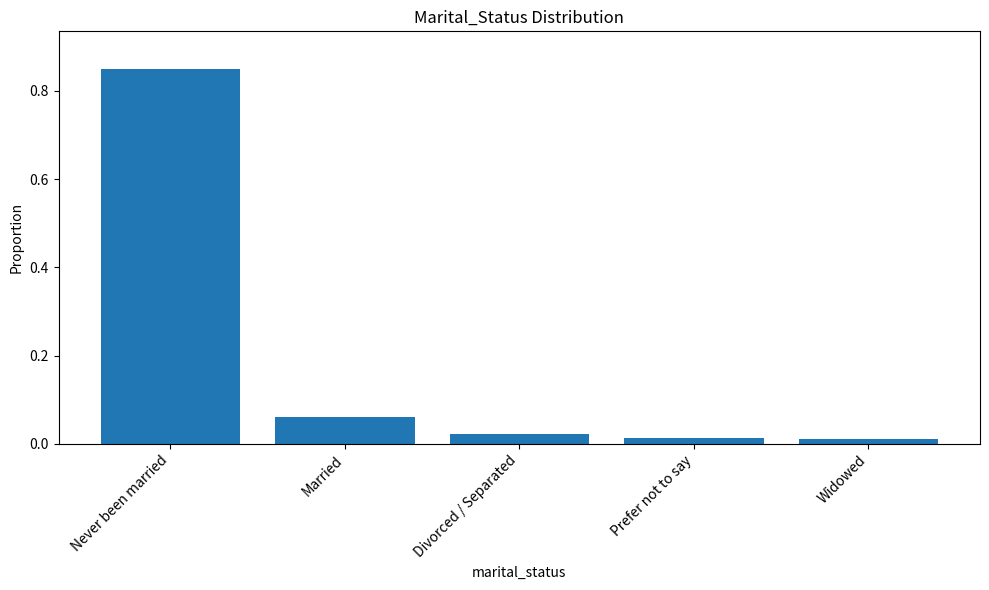

How many distinct data groups are displayed?

1